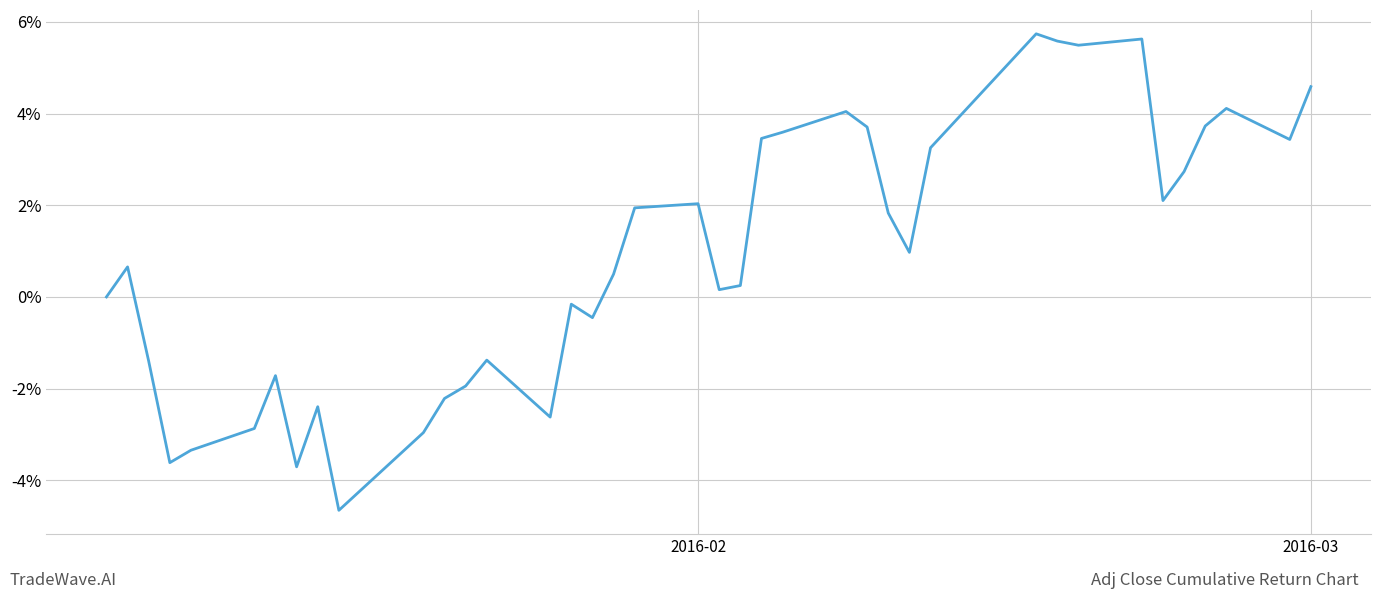

What is the maximum value shown in the chart?

0.1